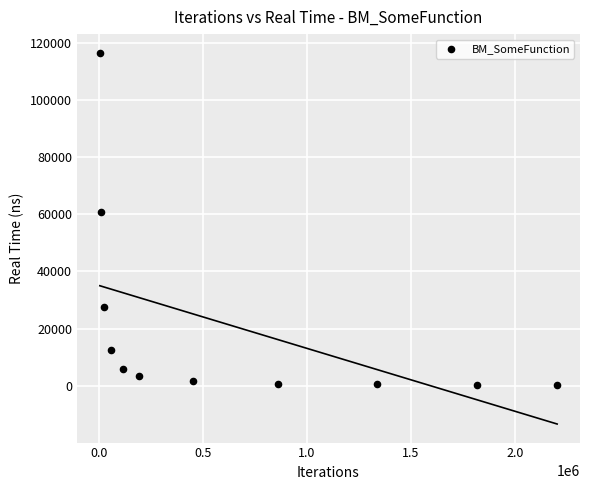

What Y value in the scatter plot is closest to 58416?

60881.7